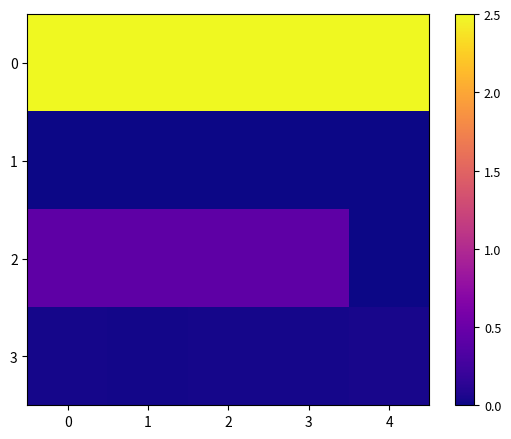

What is the spread (max minus min) of values at 1?

2.5